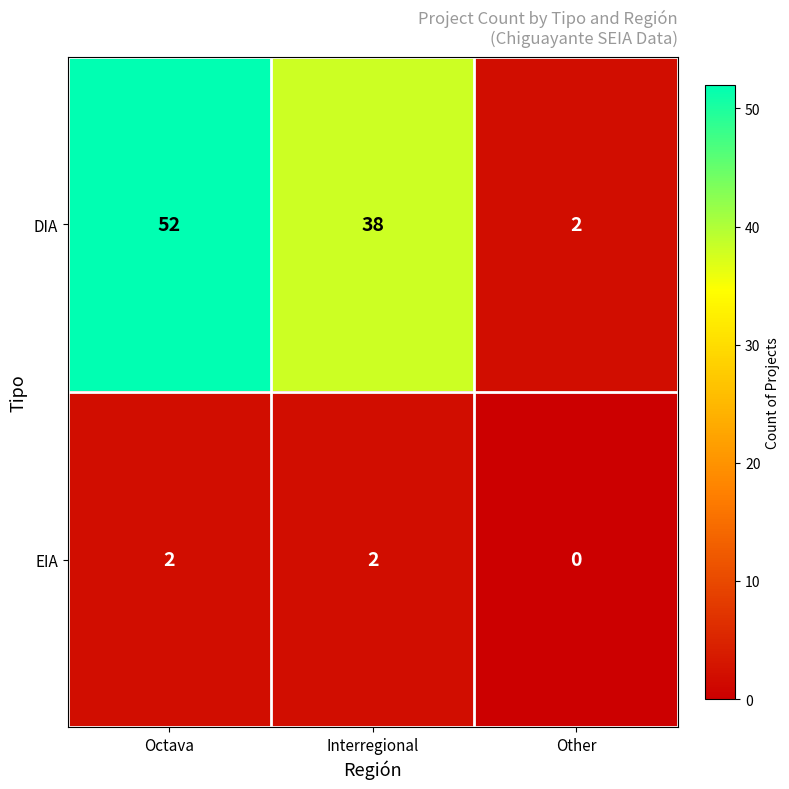

Reading left to right, list all the values displayed in this chart.

DIA: Octava=52	Interregional=38	Other=2
EIA: Octava=2	Interregional=2	Other=0